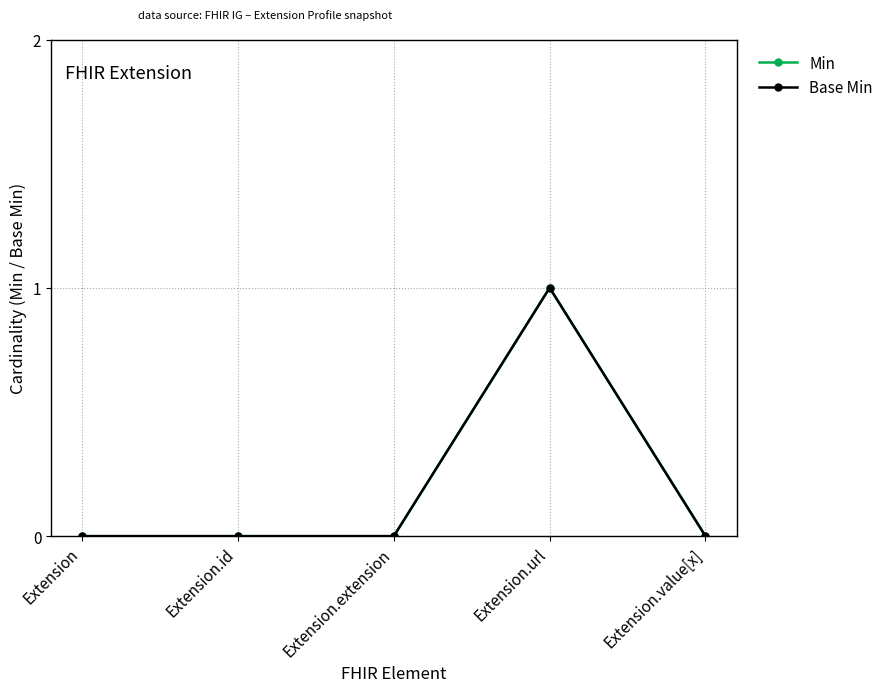

True or false: Base Min has a value of 1 at Extension.url.

True